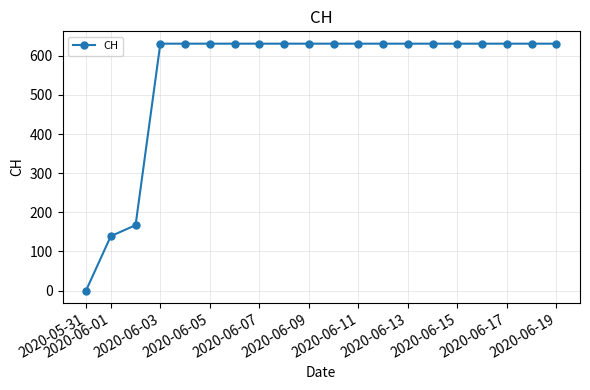

What is the greatest value displayed?

631